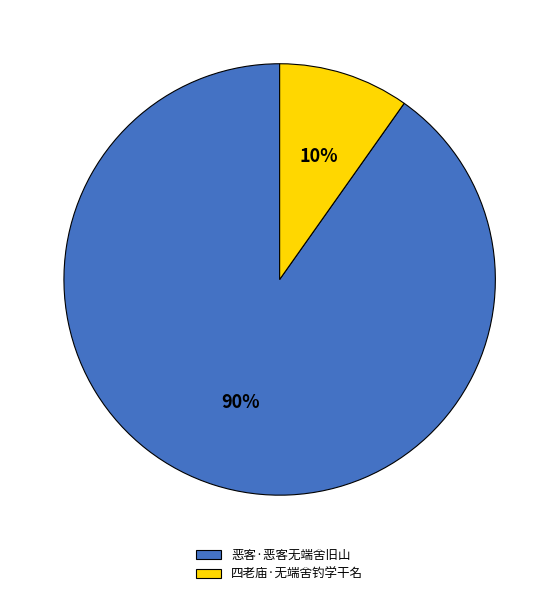

Rank the categories by value from lowest to highest.

四老庙·无端舍钓学干名, 恶客·恶客无端舍旧山